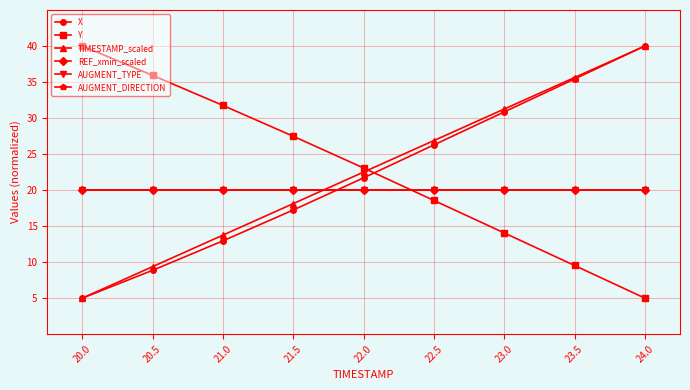

Reading left to right, list all the values displayed in this chart.

X: 20.0=5.0	20.5=8.9	21.0=13.0	21.5=17.2	22.0=21.7	22.5=26.3	23.0=30.8	23.5=35.4	24.0=40.0
Y: 20.0=40.0	20.5=35.9	21.0=31.7	21.5=27.5	22.0=23.1	22.5=18.6	23.0=14.0	23.5=9.5	24.0=5.0
TIMESTAMP_scaled: 20.0=5.0	20.5=9.4	21.0=13.8	21.5=18.1	22.0=22.5	22.5=26.9	23.0=31.2	23.5=35.6	24.0=40.0
REF_xmin_scaled: 20.0=20.0	20.5=20.0	21.0=20.0	21.5=20.0	22.0=20.0	22.5=20.0	23.0=20.0	23.5=20.0	24.0=20.0
AUGMENT_TYPE: 20.0=20.0	20.5=20.0	21.0=20.0	21.5=20.0	22.0=20.0	22.5=20.0	23.0=20.0	23.5=20.0	24.0=20.0
AUGMENT_DIRECTION: 20.0=20.0	20.5=20.0	21.0=20.0	21.5=20.0	22.0=20.0	22.5=20.0	23.0=20.0	23.5=20.0	24.0=20.0